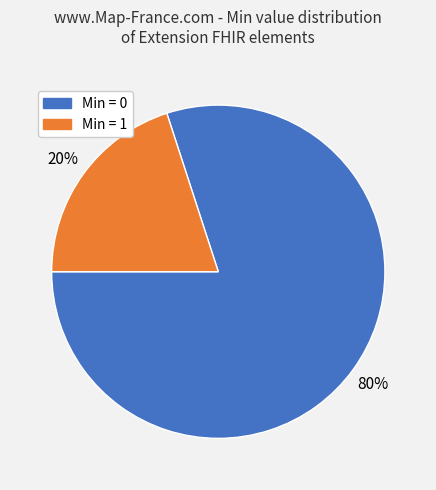

Is there a majority slice in this chart?

Yes